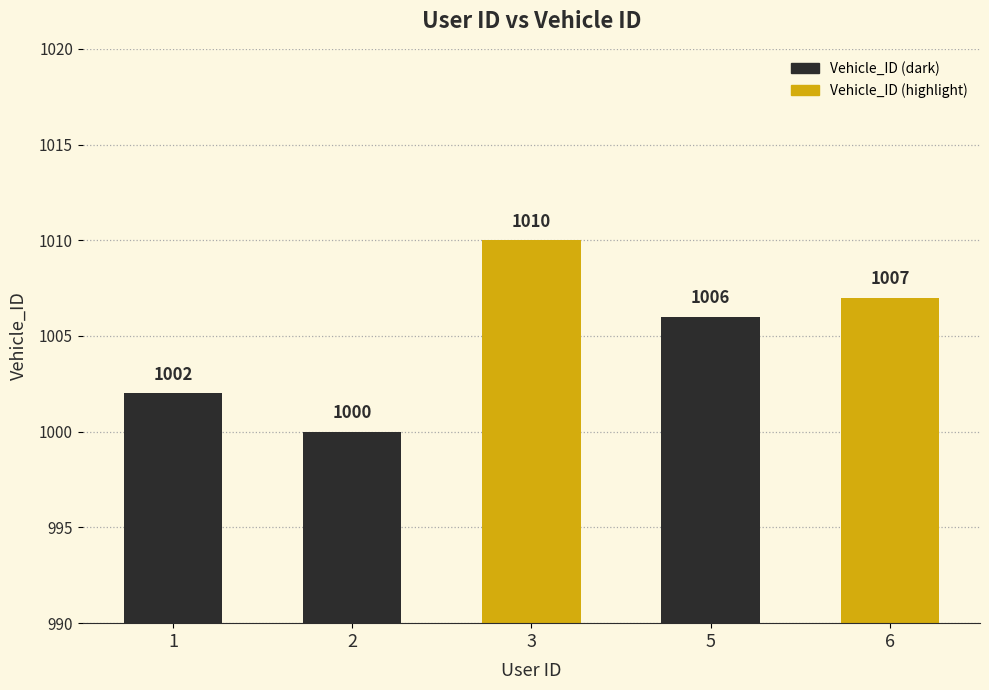

Are the bars grouped side by side (vs. stacked)?

No